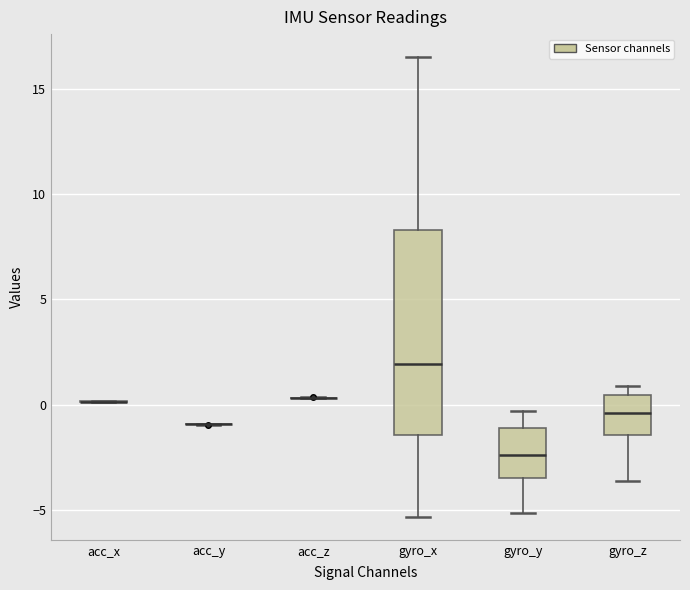

Reading left to right, read every box against the y-axis: the position of its median line, the range the box covers, and the ends of its whiskers. The values are not printed on the chart, so give them approximately, as read against the axis.

acc_x: box collapsed to a line at 0.0, whiskers 0.0 to 0.0
acc_y: box collapsed to a line at -1.0, whiskers -1.0 to -1.0
acc_z: box collapsed to a line at 0.5, whiskers 0.5 to 0.5
gyro_x: median 2.0, box -1.5 to 8.5, whiskers -5.5 to 16.5
gyro_y: median -2.5, box -3.5 to -1.0, whiskers -5.0 to -0.5
gyro_z: median -0.5, box -1.5 to 0.5, whiskers -3.5 to 1.0